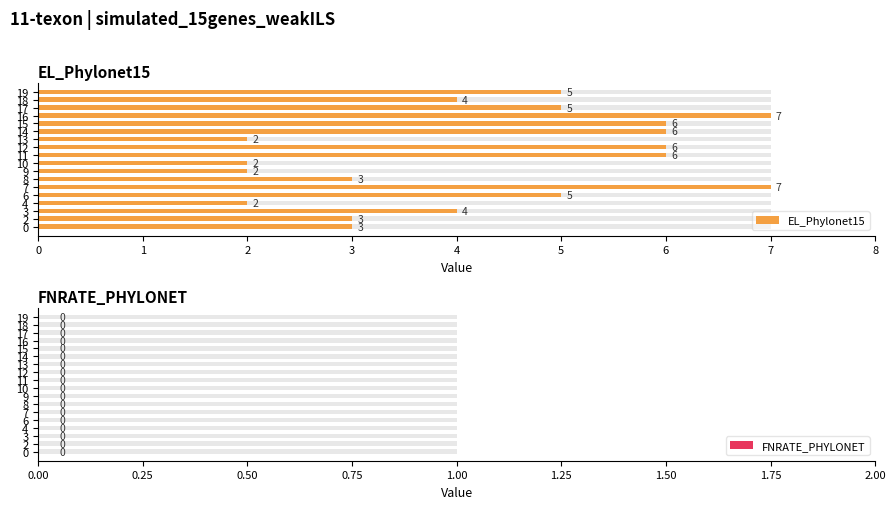

Is the value of FNRATE_PHYLONET at 8 greater than the value of EL_Phylonet15 at 12?

No